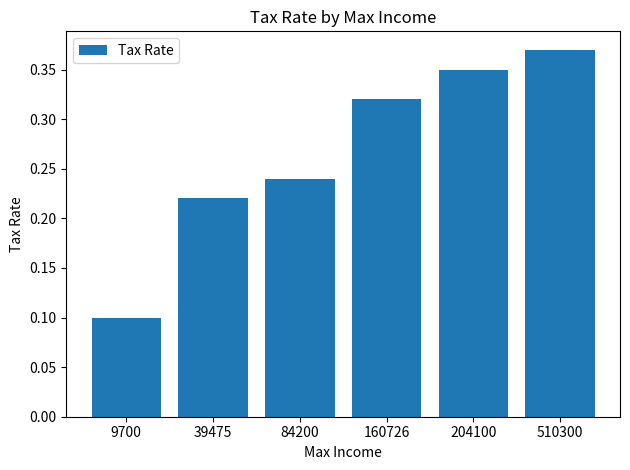

What is the sum of all values?

1.6